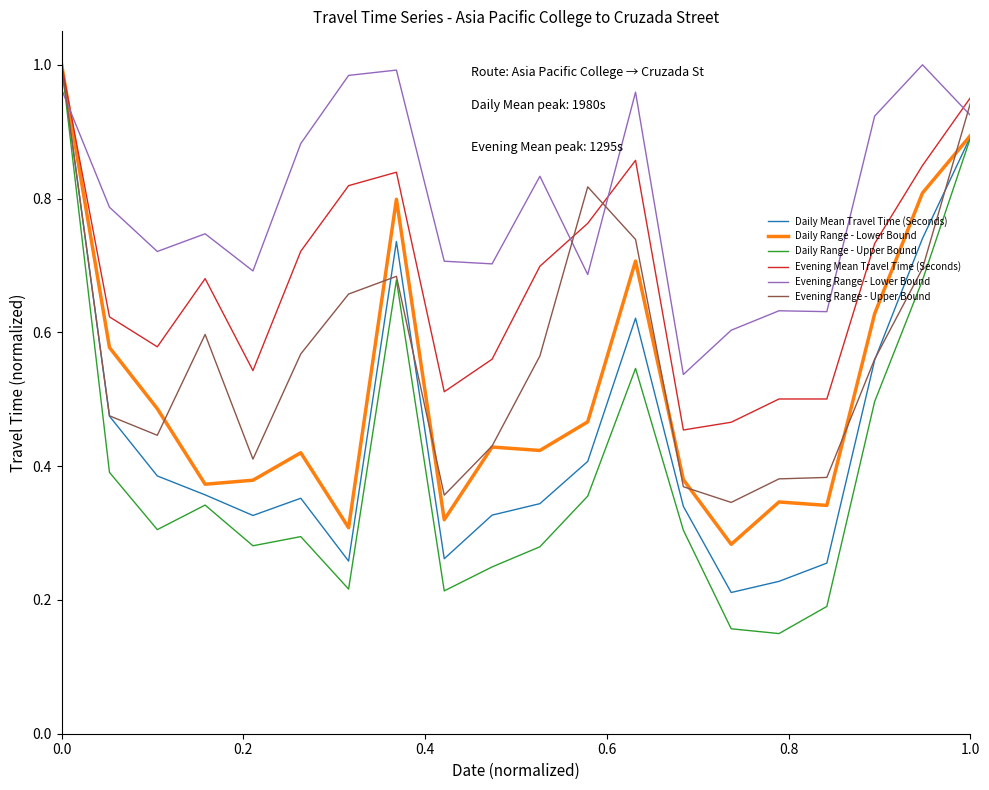

After their last crossing, which series has the higher values: Daily Range - Upper Bound or Evening Range - Lower Bound?

Evening Range - Lower Bound